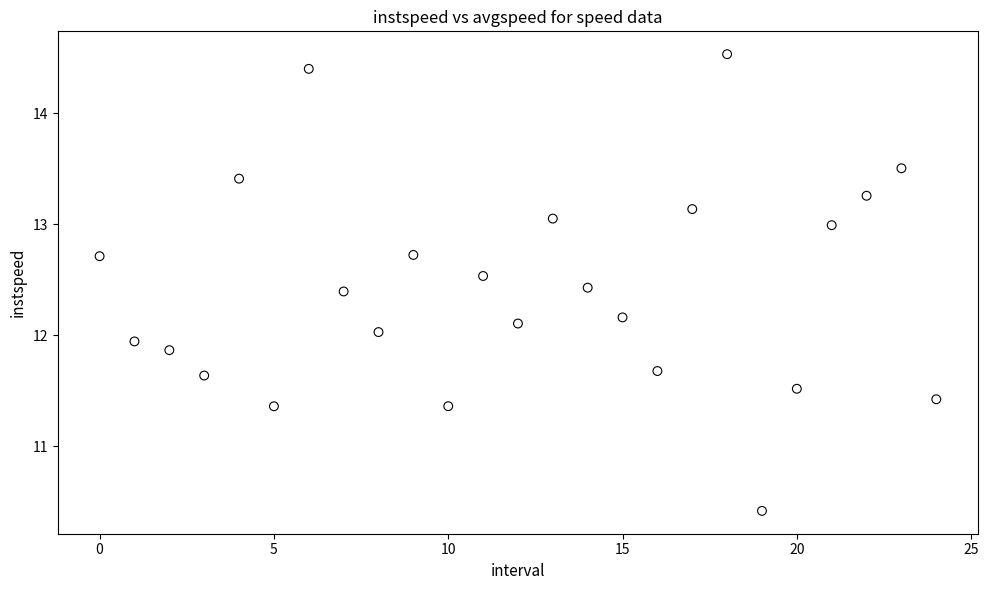

What is the range of Y values (max minus min)?

4.1